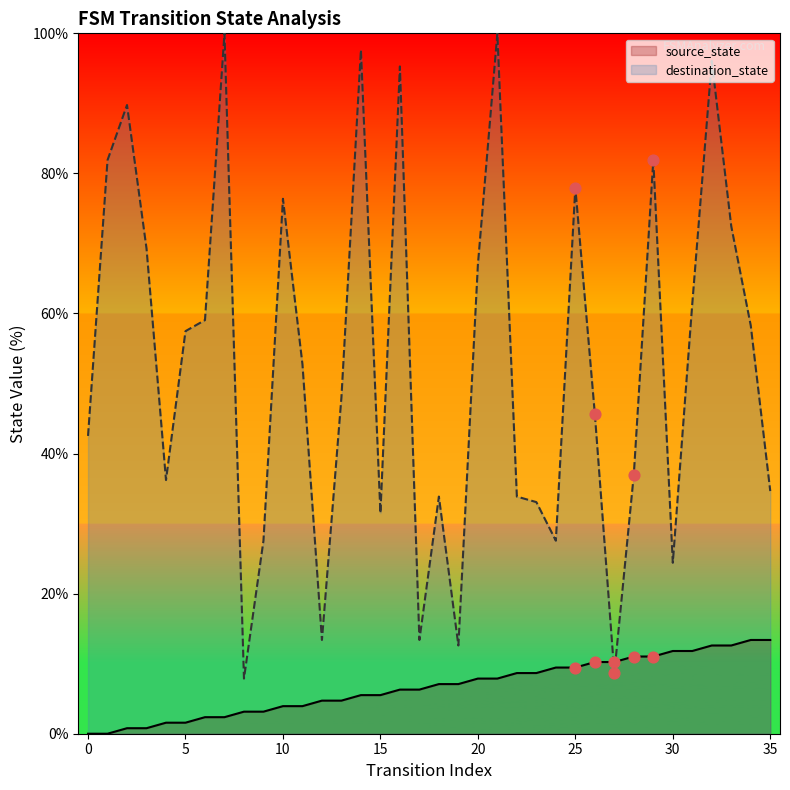

Which series reaches the maximum Y coordinate?

destination_state